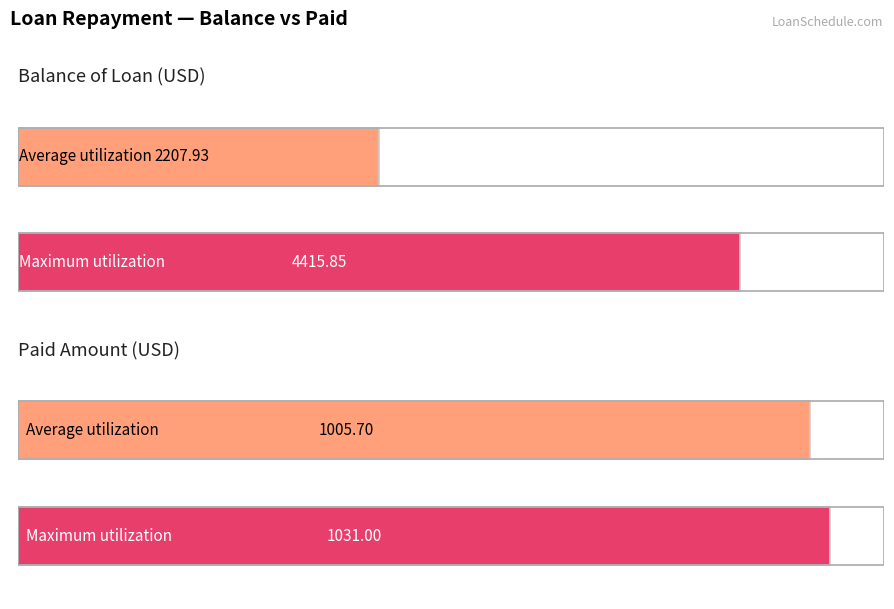

List the series in order of their peak value, lowest first.

Paid, Balance of Loan